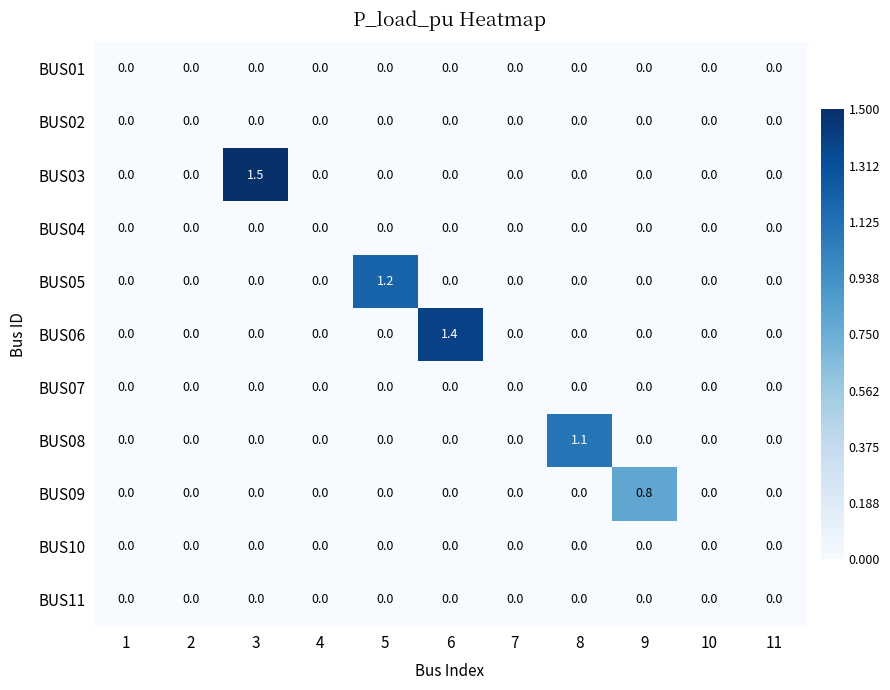

What is the difference between the highest and lowest values at 9?

0.8